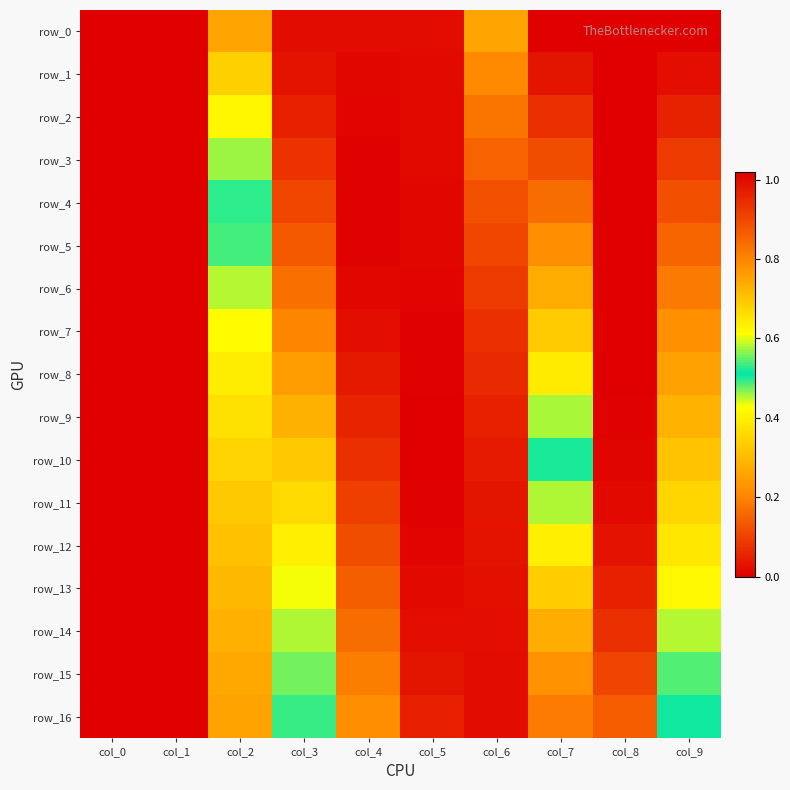

What is the spread (max minus min) of values at col_4?

0.2